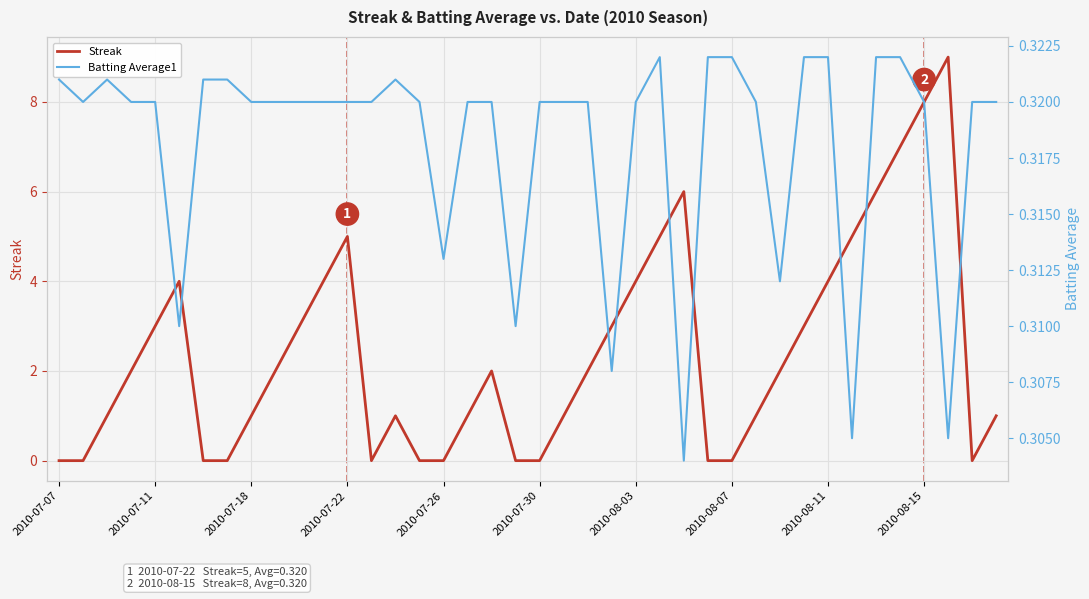

The Streak series shows 0 at 2010-08-07. True or false?

True